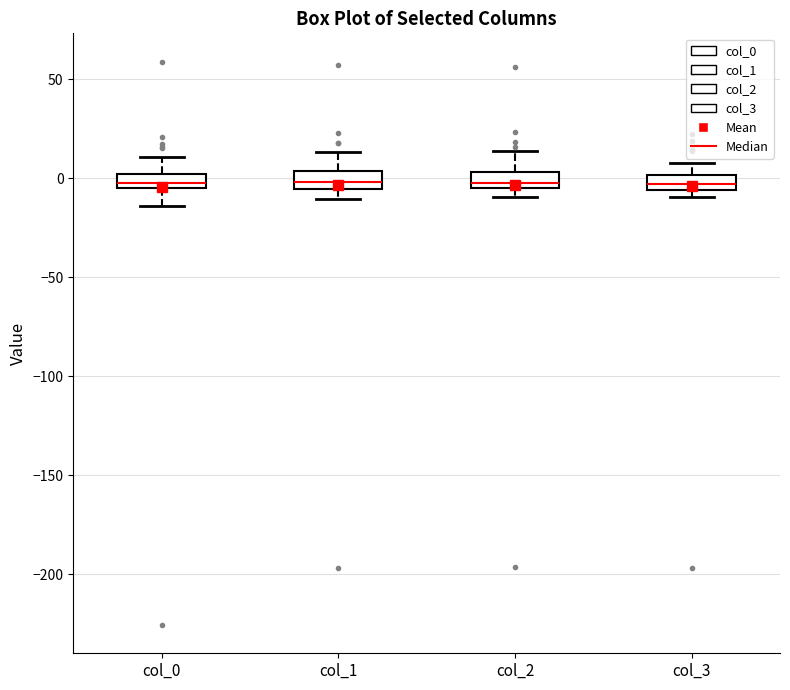

Where does the lower whisker of the box for col_0 end on the y-axis? The values are not printed on the chart, so give them approximately, as read against the axis.

-15